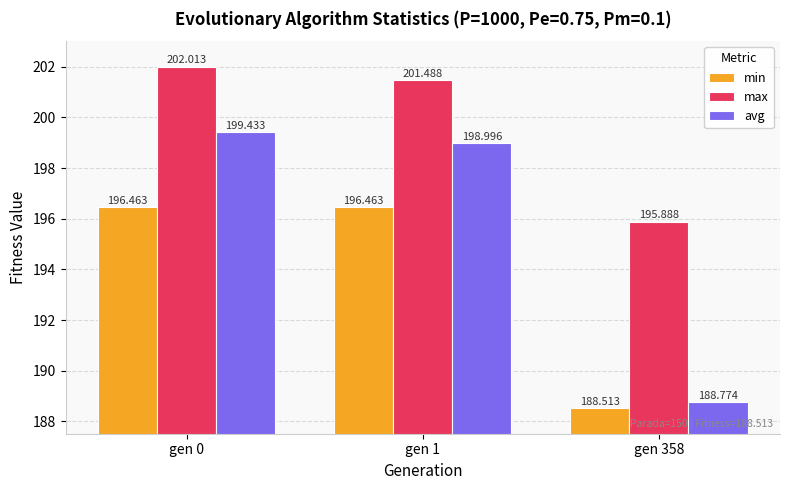

The avg series shows 199.0 at gen 1. True or false?

True